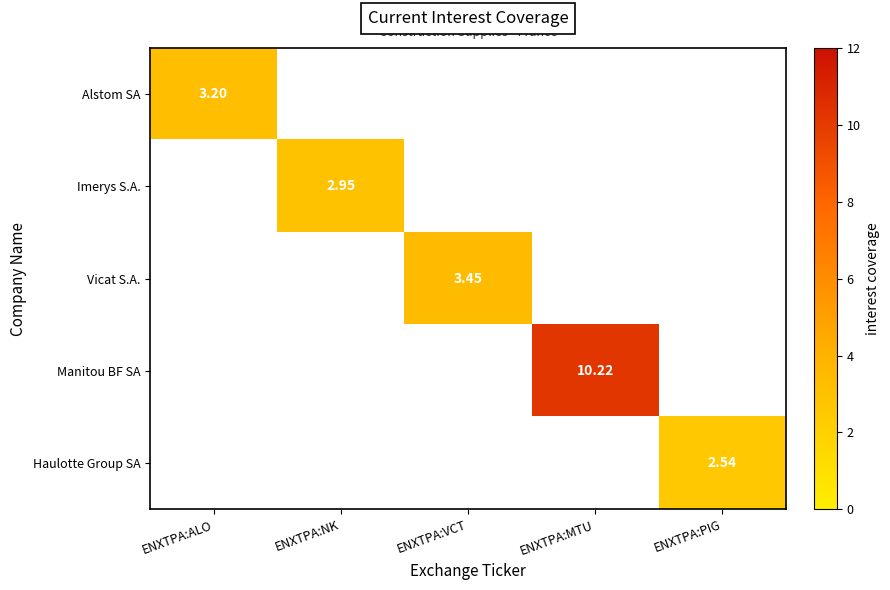

Which series changed the most between ENXTPA:NK and ENXTPA:MTU?

Manitou BF SA